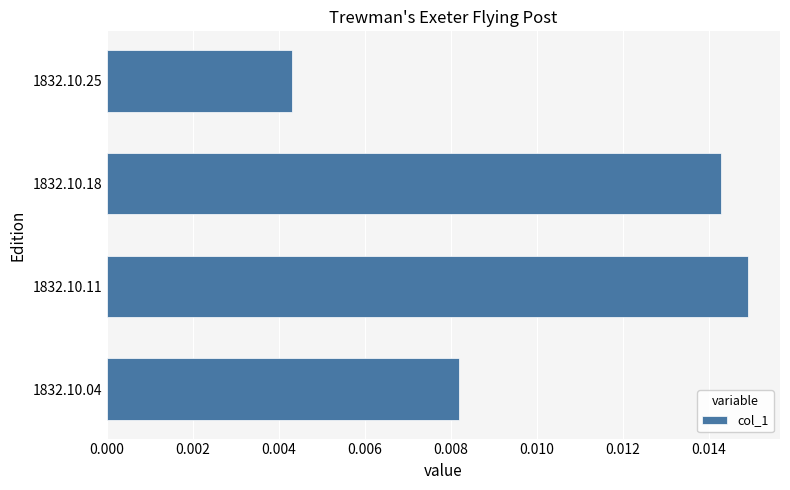

Which label corresponds to the largest value in the chart?

1832.10.11